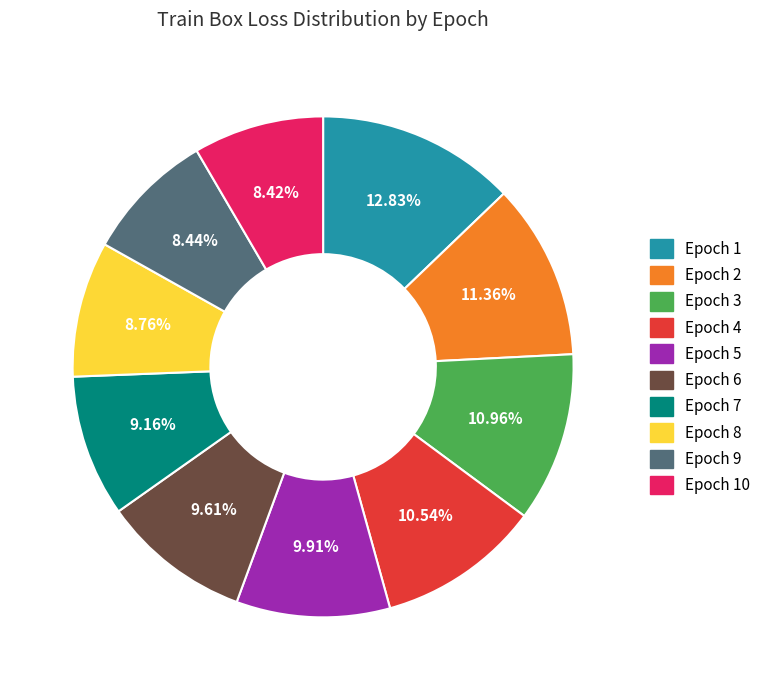

Does any single category account for the majority?

No